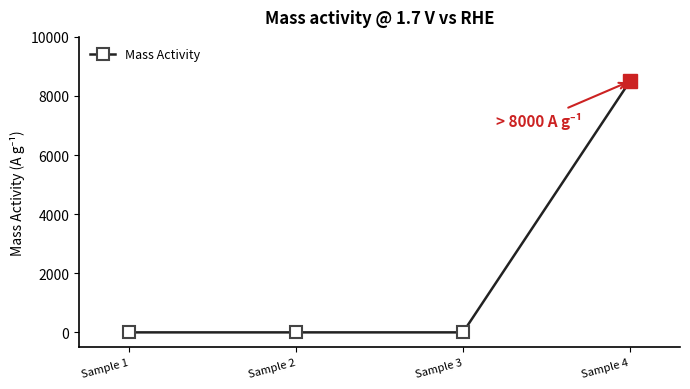

Count the number of categories in the chart.

3